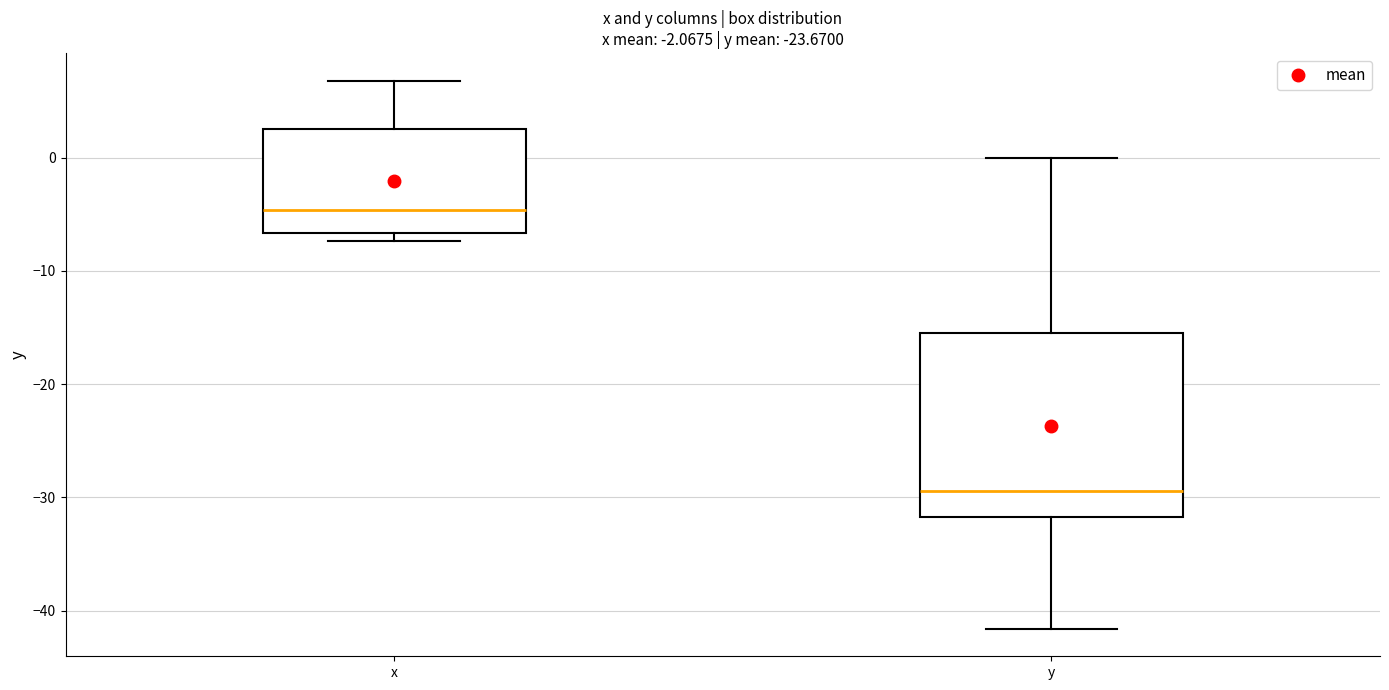

Which box has the highest median line?

x